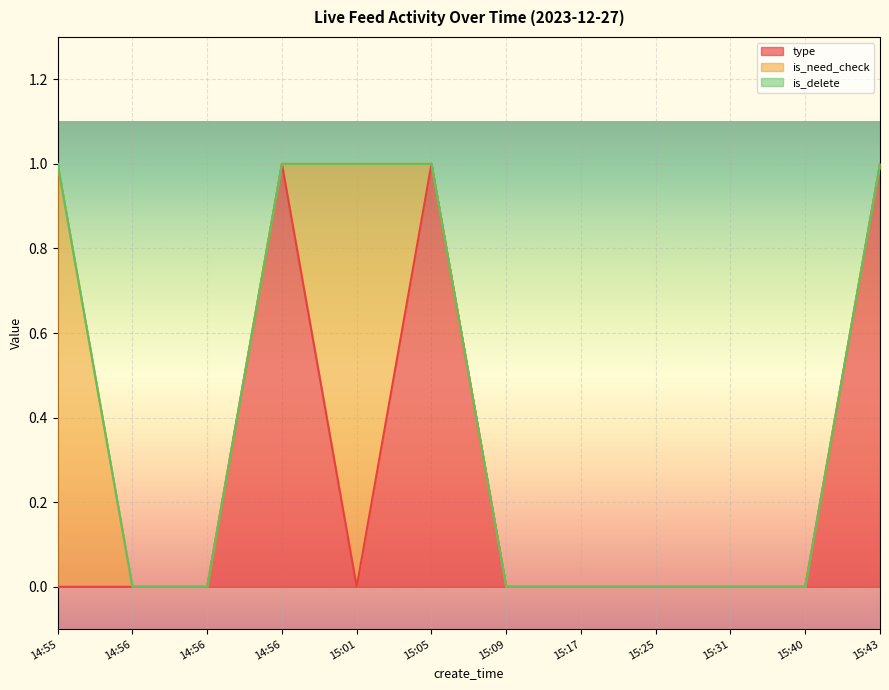

What are all the series names shown in the legend?

type, is_need_check, is_delete